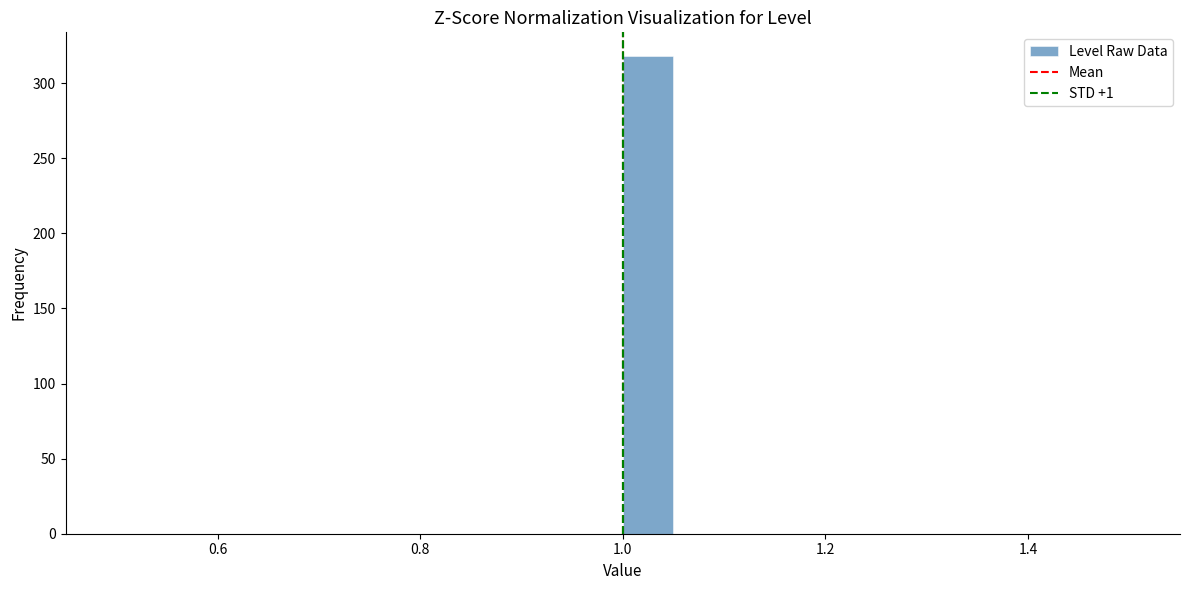

Read against the x-axis, roughly where is the centre of the tallest bar?

1.02